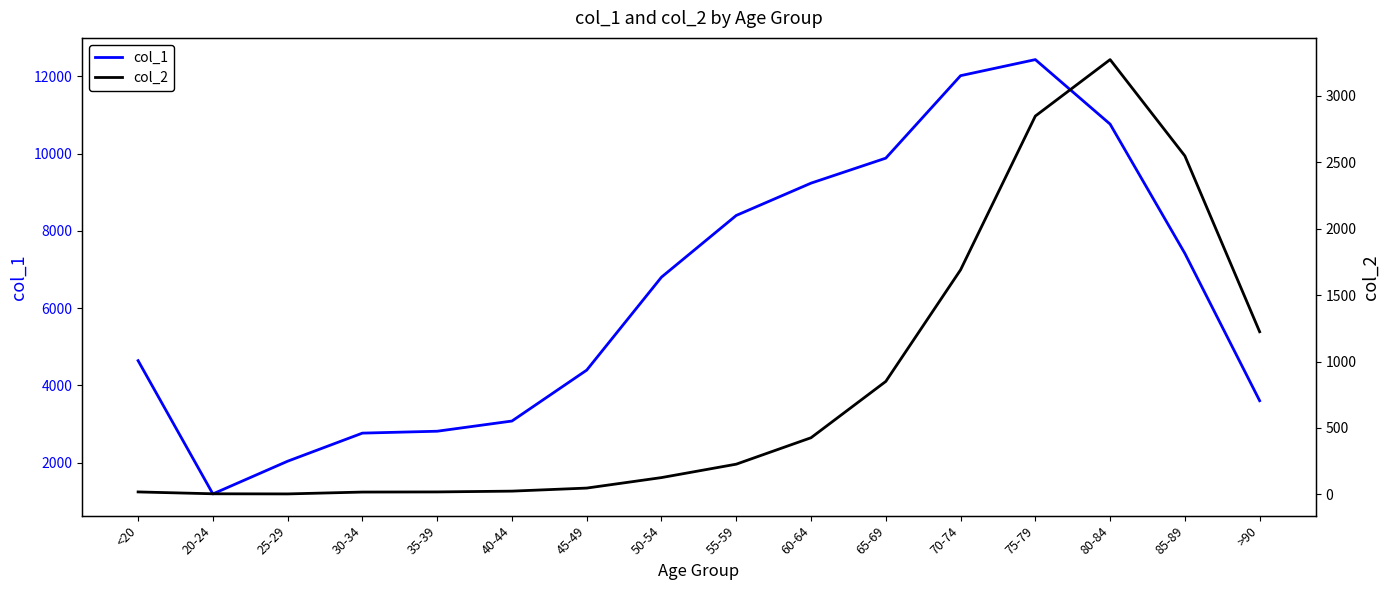

What position from the left is 80-84?

14